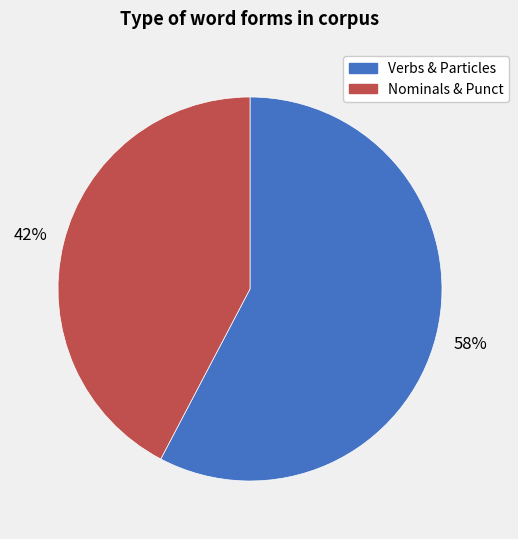

To the nearest percent, what is the average slice percentage?

50%